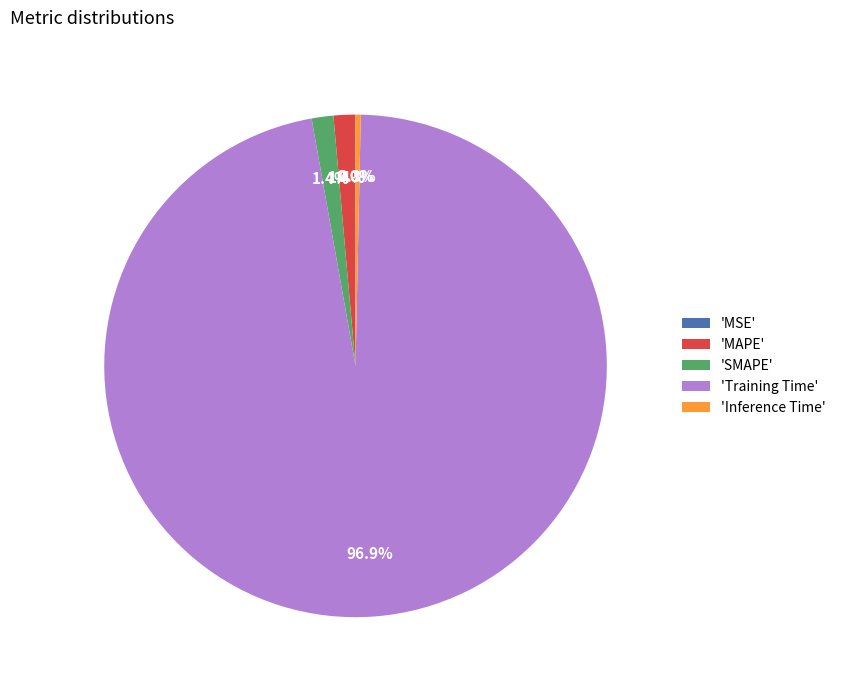

Is there any slice that represents more than half of the pie?

Yes